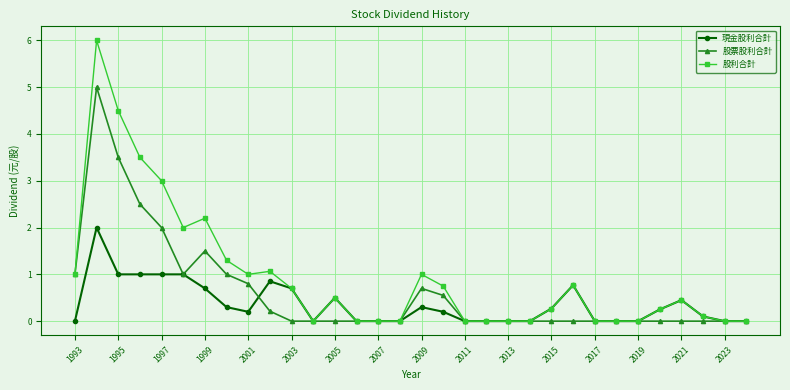

Rank the series by their maximum value, from highest to lowest.

股利合計, 股票股利合計, 現金股利合計